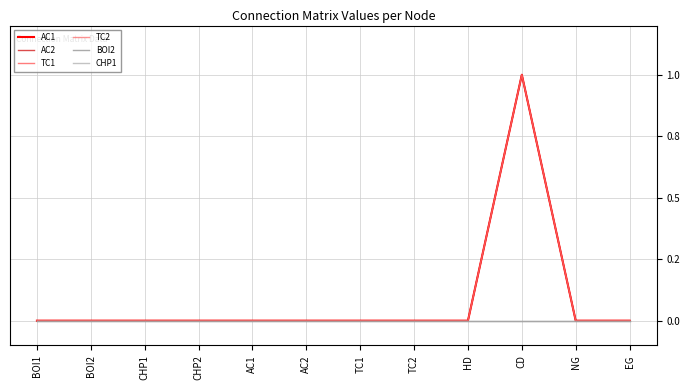

Is this an area chart (filled region under the line)?

No